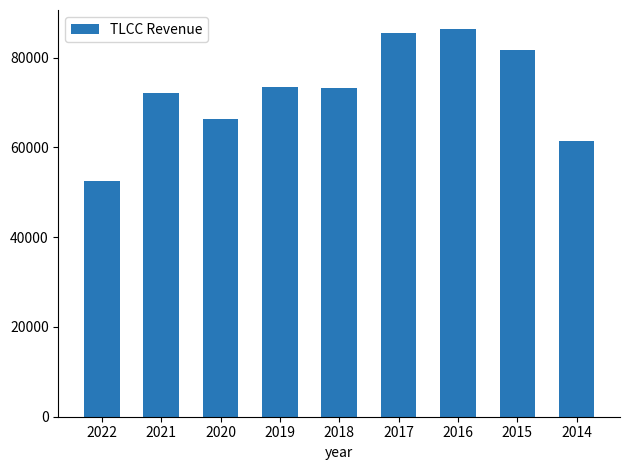

True or false: the data shows 46356 at 2021.

False